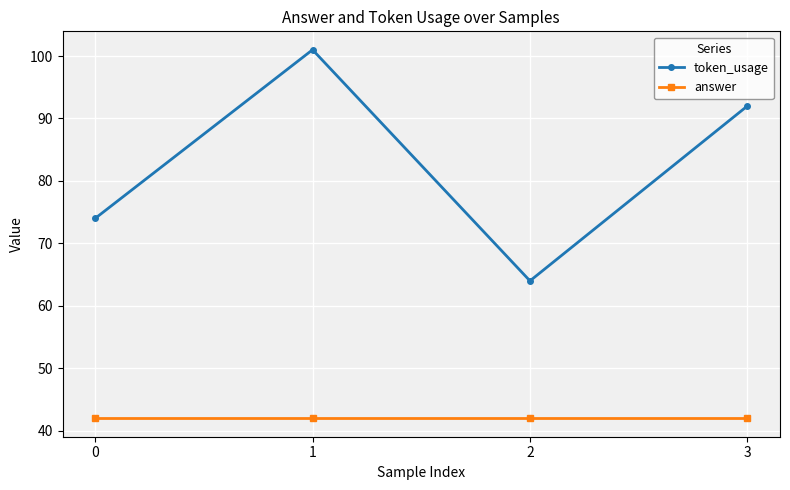

True or false: token_usage and answer intersect in this chart.

False